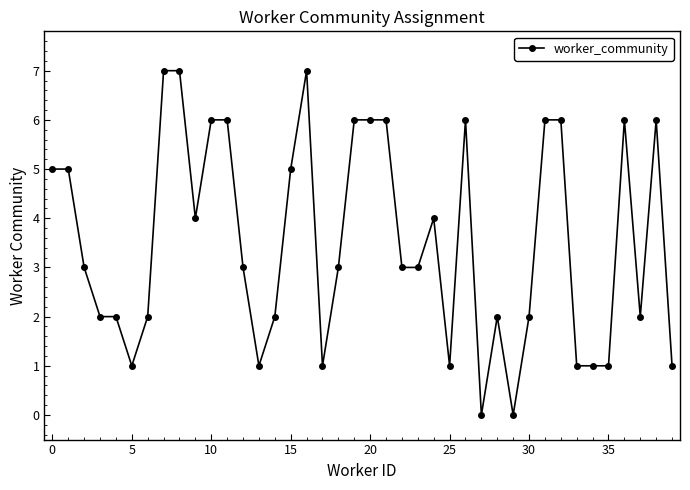

True or false: there are more than 0 points higher than both neighbors.

True